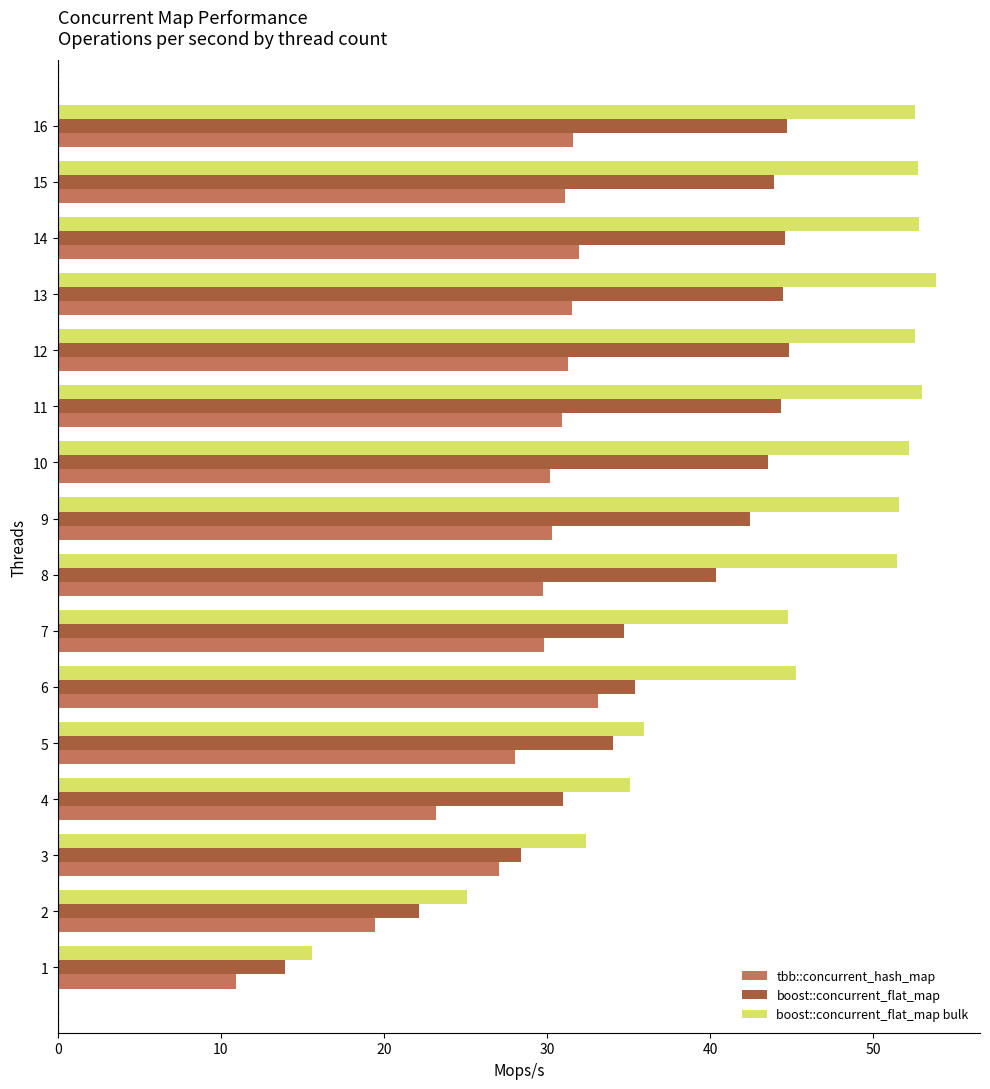

What is the minimum value for boost::concurrent_flat_map?

13.9